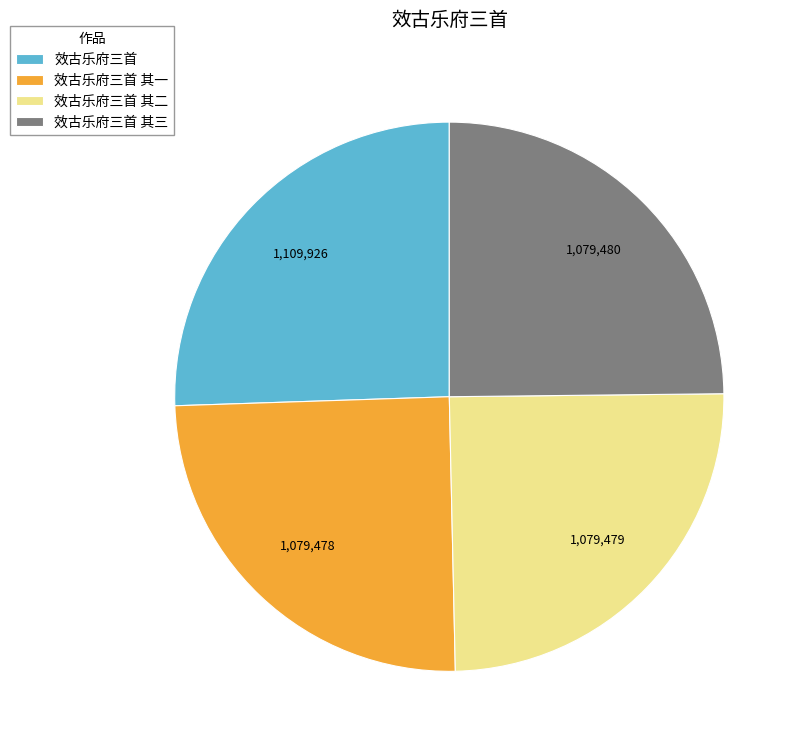

Approximately how many times larger is the value at 效古乐府三首 其三 compared to 效古乐府三首 其二?

1.0